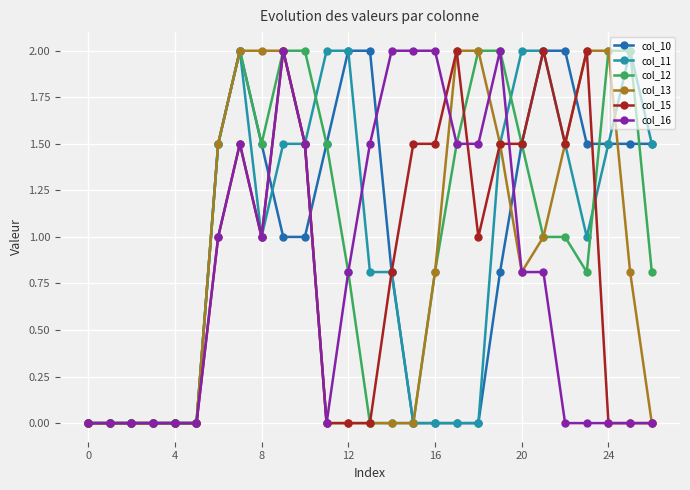

Reading right to left, list all the values displayed in this chart.

col_10: 1.5	1.5	1.5	1.5	2.0	2.0	1.5	0.8	0.0	0.0	0.0	0.0	0.8	2.0	2.0	1.5	1.0	1.0	1.5	2.0	1.5	0.0	0.0	0.0	0.0	0.0	0.0
col_11: 1.5	2.0	1.5	1.0	1.5	2.0	2.0	1.5	0.0	0.0	0.0	0.0	0.8	0.8	2.0	2.0	1.5	1.5	1.0	2.0	1.5	0.0	0.0	0.0	0.0	0.0	0.0
col_12: 0.8	2.0	2.0	0.8	1.0	1.0	1.5	2.0	2.0	1.5	0.8	0.0	0.0	0.0	0.8	1.5	2.0	2.0	1.5	2.0	1.5	0.0	0.0	0.0	0.0	0.0	0.0
col_13: 0.0	0.8	2.0	2.0	1.5	1.0	0.8	1.5	2.0	2.0	0.8	0.0	0.0	0.0	0.0	0.0	1.5	2.0	2.0	2.0	1.5	0.0	0.0	0.0	0.0	0.0	0.0
col_15: 0.0	0.0	0.0	2.0	1.5	2.0	1.5	1.5	1.0	2.0	1.5	1.5	0.8	0.0	0.0	0.0	1.5	2.0	1.0	1.5	1.0	0.0	0.0	0.0	0.0	0.0	0.0
col_16: 0.0	0.0	0.0	0.0	0.0	0.8	0.8	2.0	1.5	1.5	2.0	2.0	2.0	1.5	0.8	0.0	1.5	2.0	1.0	1.5	1.0	0.0	0.0	0.0	0.0	0.0	0.0